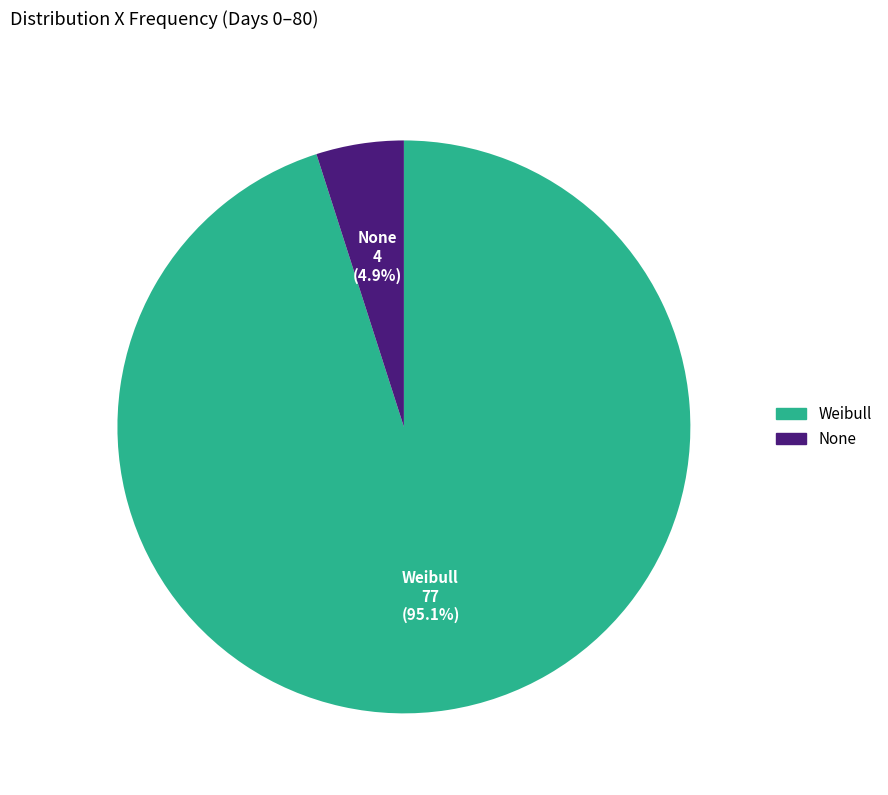

How many segments does this pie chart have?

2